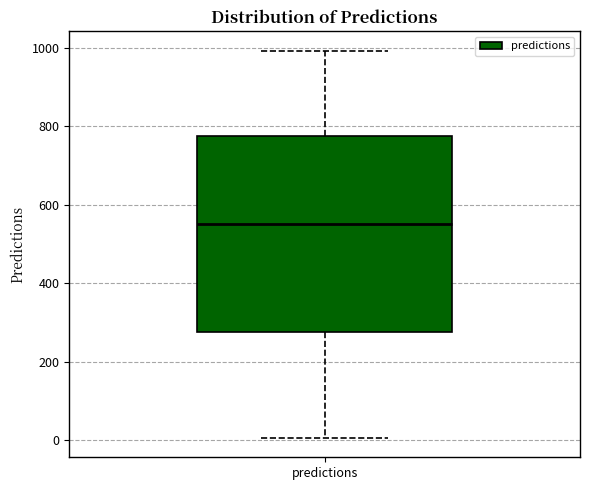

Read this box plot against the y-axis: the position of the median line, the range covered by the box, and the ends of both whiskers. The values are not printed on the chart, so give them approximately, as read against the axis.

median 560, box 280 to 780, whiskers 0 to 1000